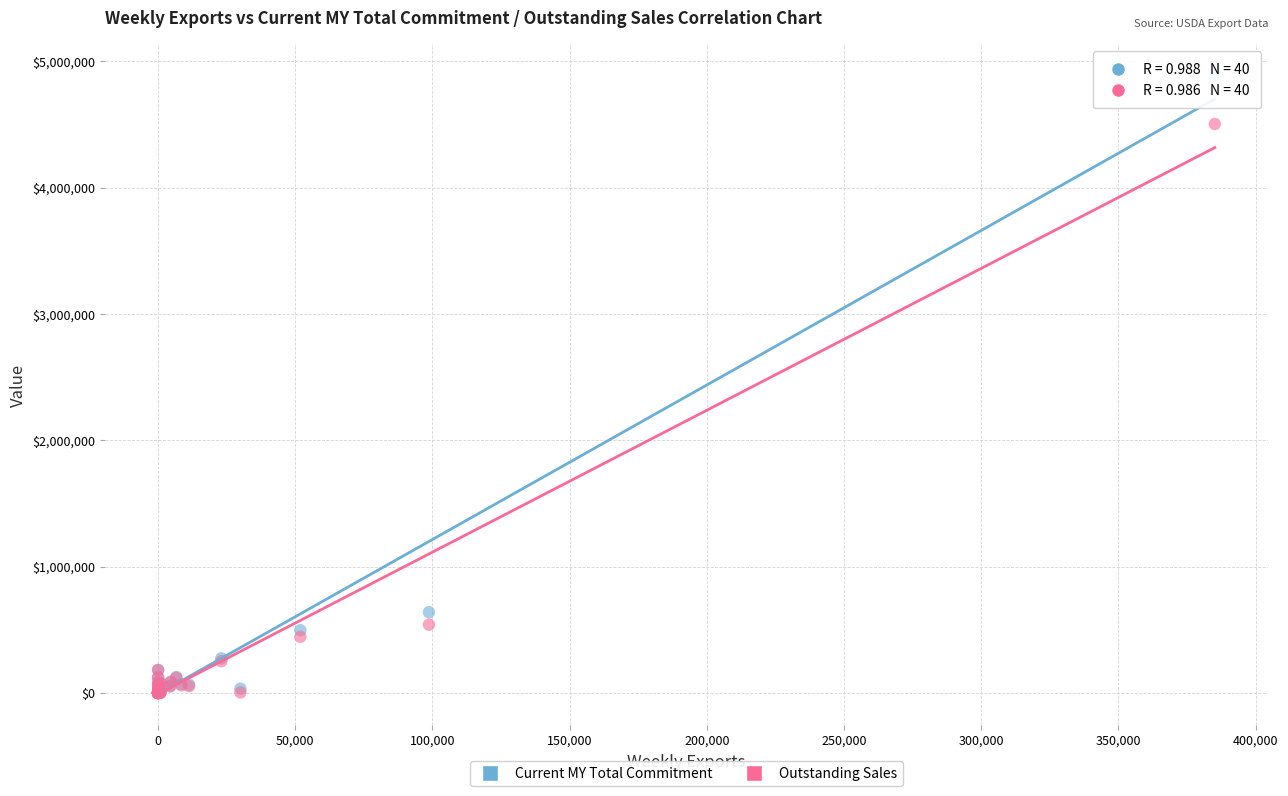

In the Outstanding Sales series, what Y value is closest to 2251405?

540160